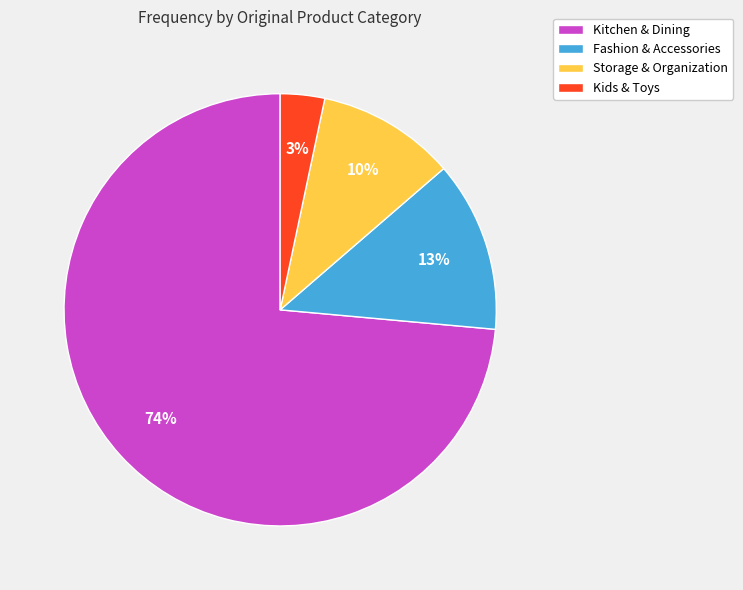

Between Fashion & Accessories and Storage & Organization, which is larger?

Fashion & Accessories